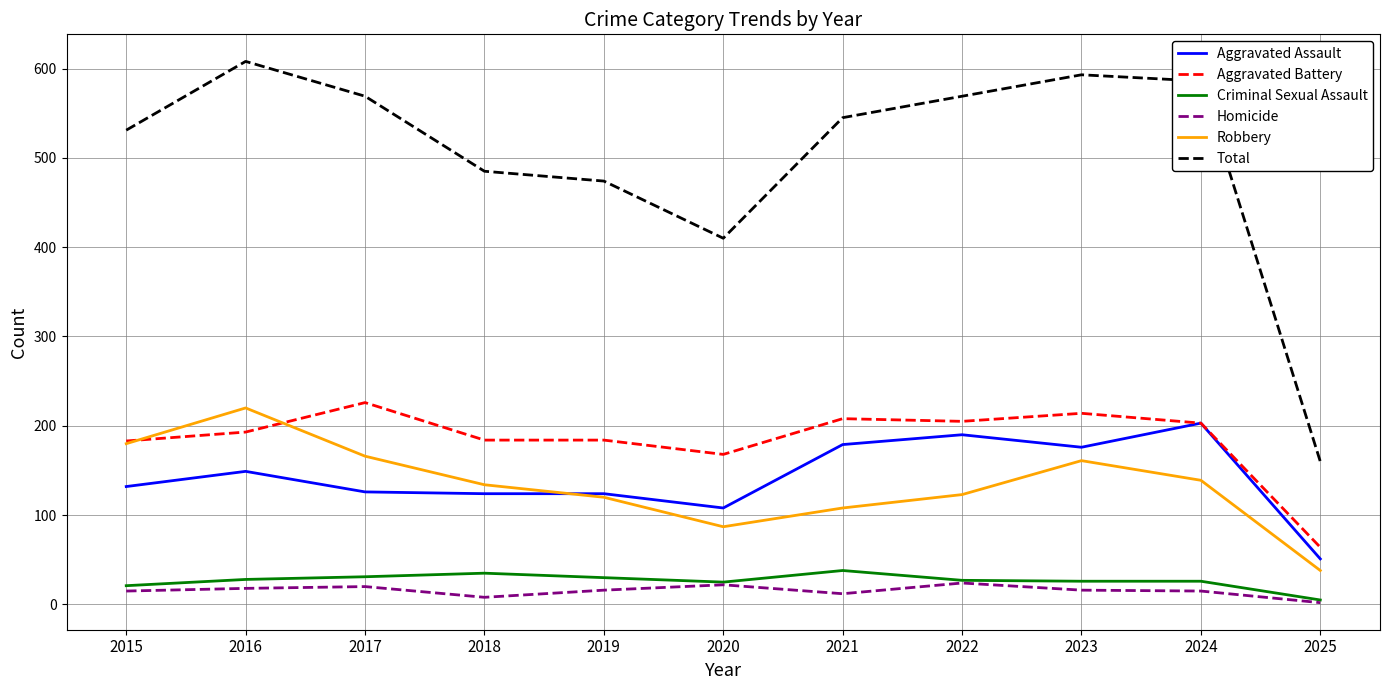

True or false: Robbery and Criminal Sexual Assault intersect in this chart.

False